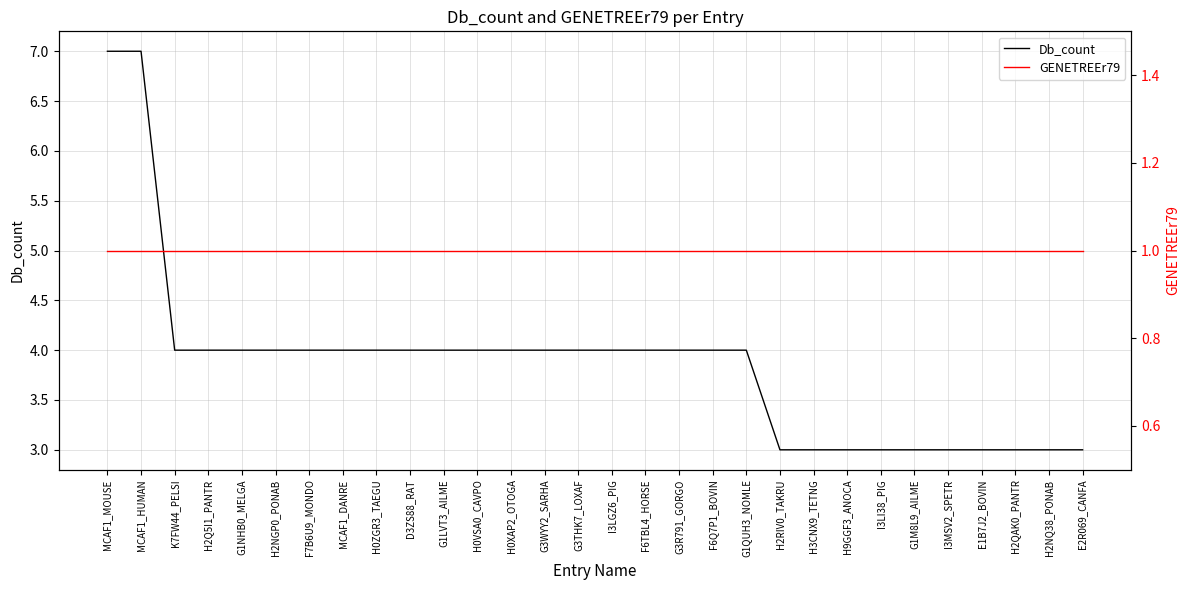

True or false: GENETREEr79 has more than 2 interior local peaks.

False